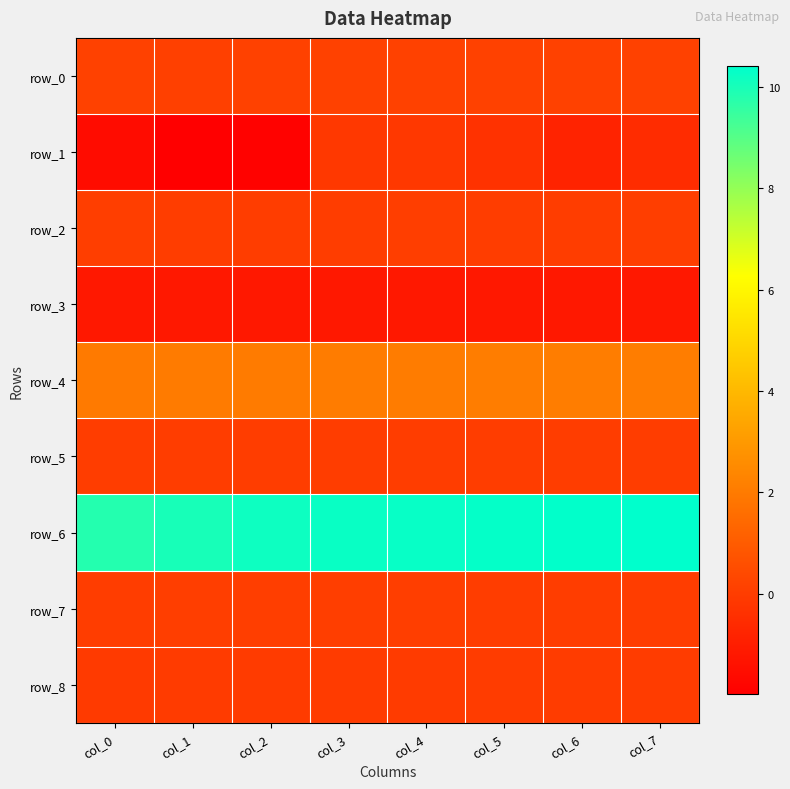

Reading right to left, transcribe all the data shown in this chart.

row_0: col_7=0.1	col_6=0.1	col_5=0.1	col_4=0.1	col_3=0.1	col_2=0.1	col_1=0.1	col_0=0.1
row_1: col_7=-0.6	col_6=-0.8	col_5=-0.3	col_4=-0.1	col_3=-0.1	col_2=-1.9	col_1=-2.0	col_0=-1.6
row_2: col_7=0.0	col_6=0.0	col_5=0.0	col_4=0.0	col_3=0.0	col_2=0.0	col_1=0.0	col_0=0.0
row_3: col_7=-1.2	col_6=-1.2	col_5=-1.2	col_4=-1.2	col_3=-1.2	col_2=-1.2	col_1=-1.2	col_0=-1.2
row_4: col_7=2.1	col_6=2.1	col_5=2.1	col_4=2.0	col_3=2.0	col_2=2.0	col_1=2.0	col_0=2.0
row_5: col_7=0.0	col_6=0.0	col_5=0.0	col_4=0.0	col_3=0.0	col_2=0.0	col_1=0.0	col_0=0.0
row_6: col_7=10.4	col_6=10.4	col_5=10.3	col_4=10.3	col_3=10.2	col_2=10.2	col_1=10.0	col_0=9.8
row_7: col_7=0.0	col_6=0.0	col_5=0.0	col_4=0.0	col_3=0.0	col_2=0.0	col_1=0.0	col_0=0.0
row_8: col_7=0.0	col_6=-0.0	col_5=-0.0	col_4=-0.0	col_3=-0.0	col_2=-0.1	col_1=-0.0	col_0=-0.1